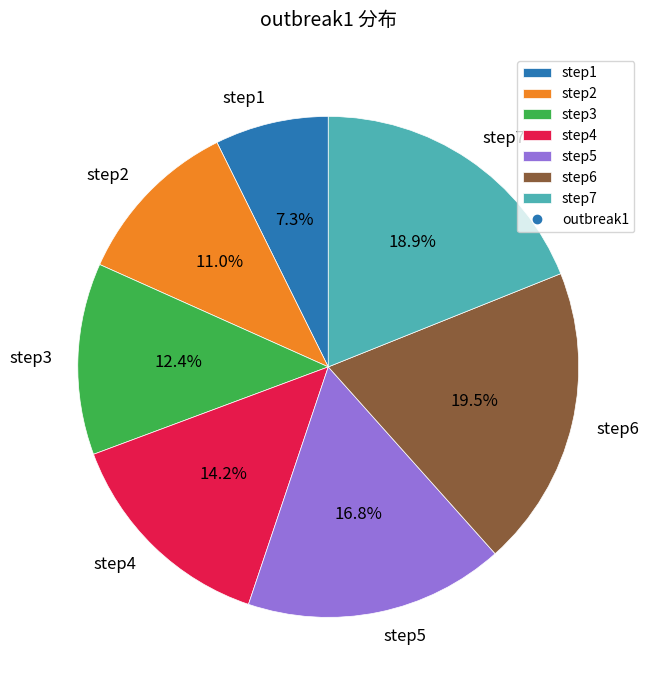

What percentage is the step7 slice, to the nearest percent?

19%